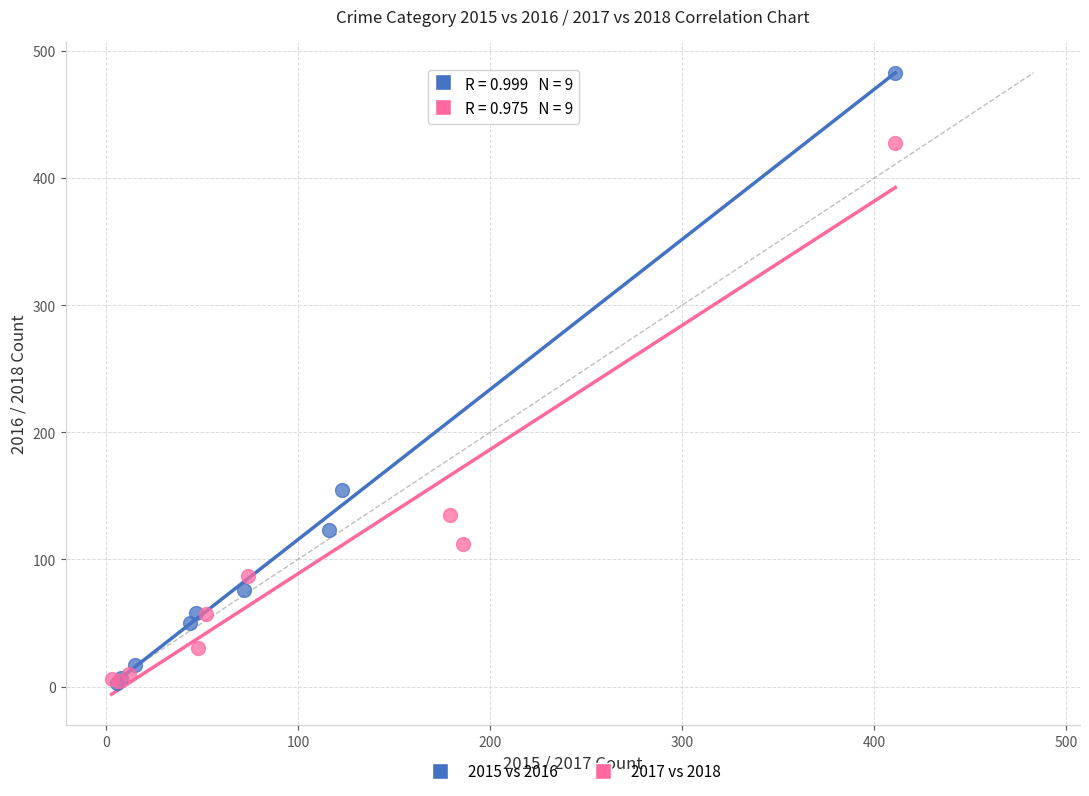

What are all the series names shown in the legend?

2015 vs 2016, 2017 vs 2018